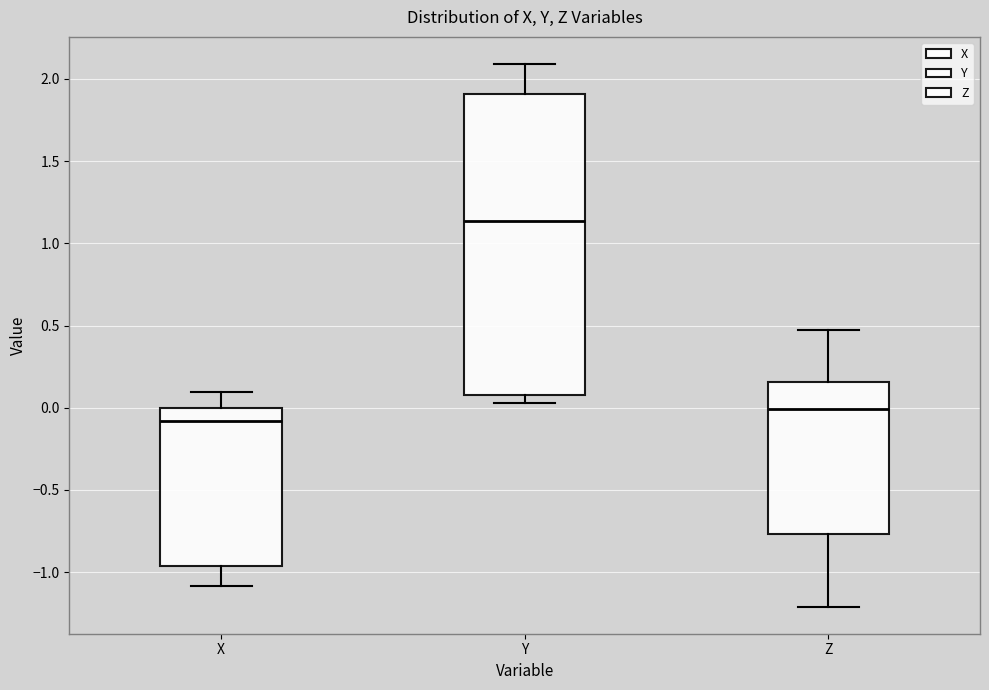

Reading left to right, read every box against the y-axis: the position of its median line, the range the box covers, and the ends of its whiskers. The values are not printed on the chart, so give them approximately, as read against the axis.

X: median -0.10, box -0.95 to 0.00, whiskers -1.10 to 0.10
Y: median 1.15, box 0.10 to 1.90, whiskers 0.05 to 2.10
Z: median 0.00, box -0.75 to 0.15, whiskers -1.20 to 0.45